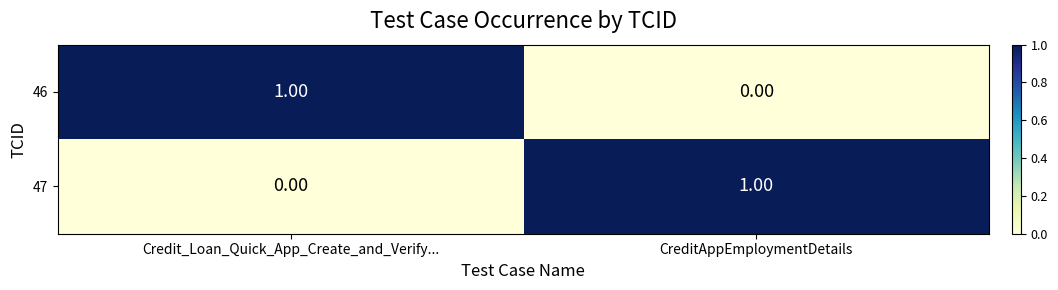

Is the value of 46 at Credit_Loan_Quick_App_Create_and_Verify... greater than the value of 47 at Credit_Loan_Quick_App_Create_and_Verify...?

Yes